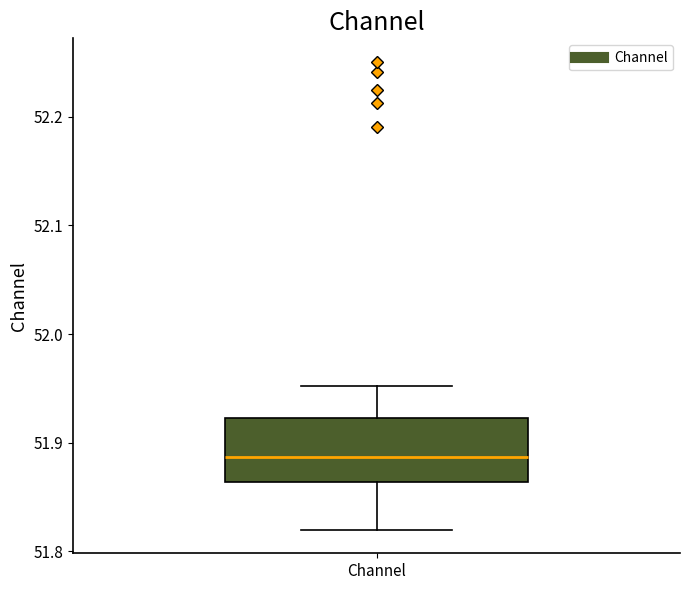

Transcribe this box plot: give where the median line is, the range the box spans, and where the two whiskers end, as read against the y-axis. The values are not printed on the chart, so give them approximately, as read against the axis.

median 51.89, box 51.86 to 51.92, whiskers 51.82 to 51.95